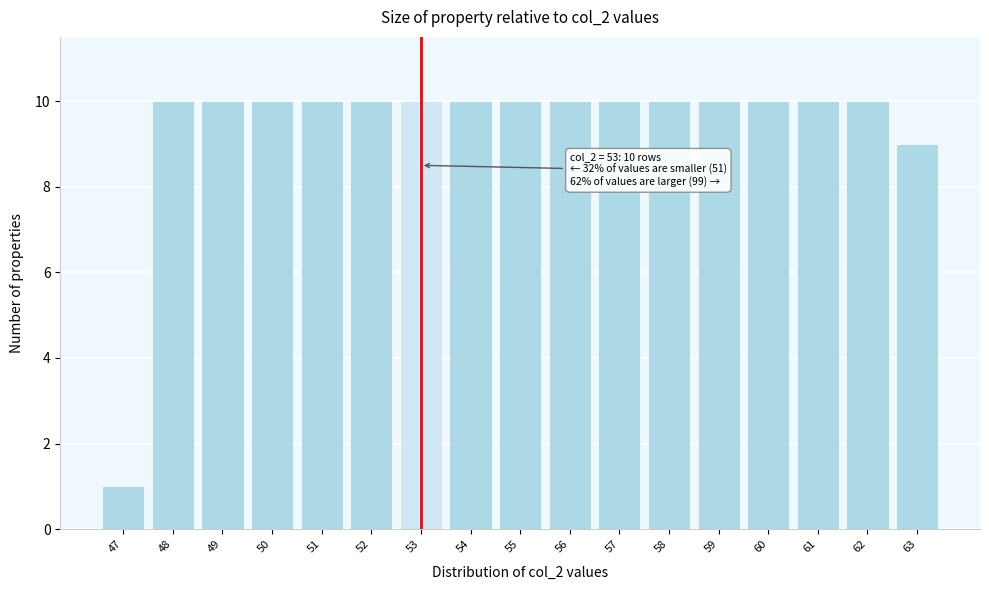

Reading left to right, transcribe all the data shown in this chart.

47=1	48=10	49=10	50=10	51=10	52=10	53=10	54=10	55=10	56=10	57=10	58=10	59=10	60=10	61=10	62=10	63=9